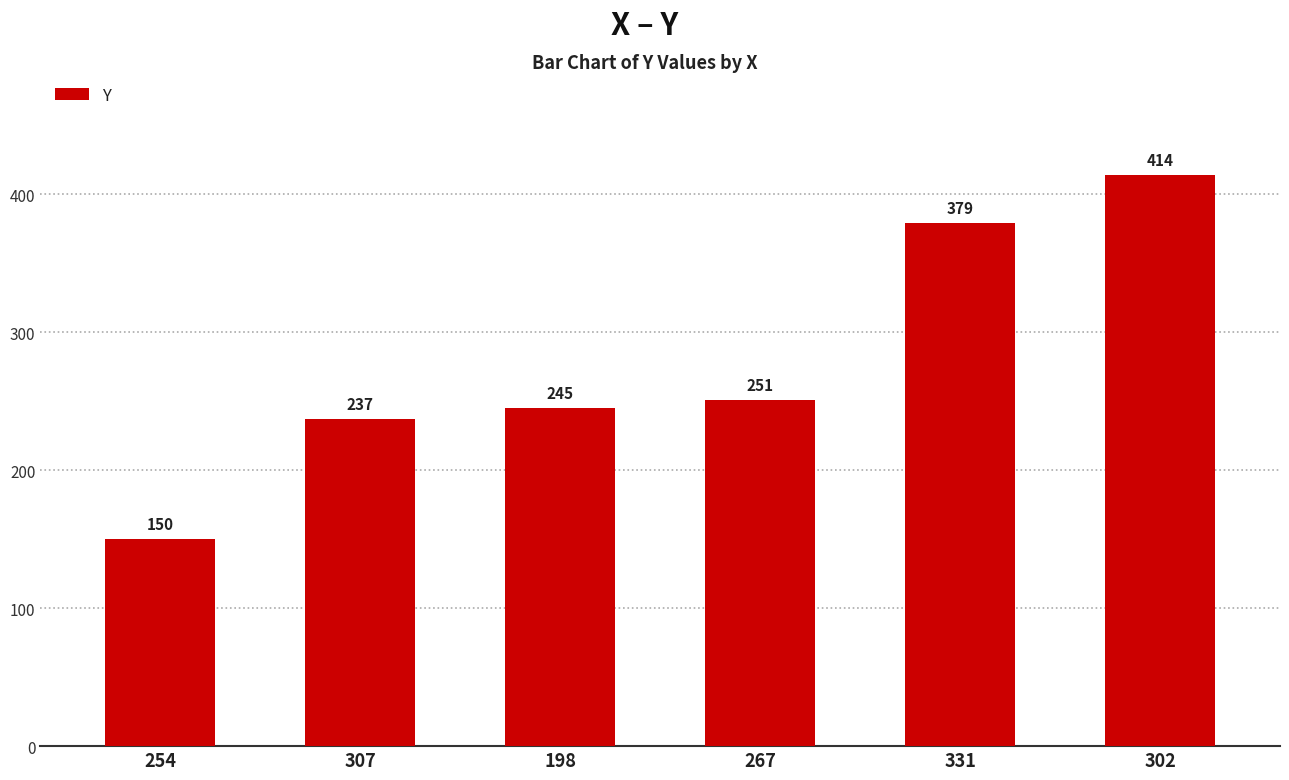

What is the sum of the values at 254 and 331?

529